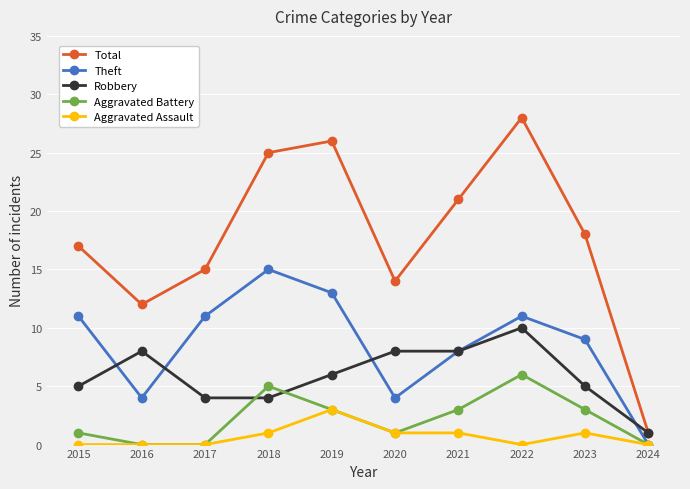

Which series changed the most between 2017 and 2022?

Total